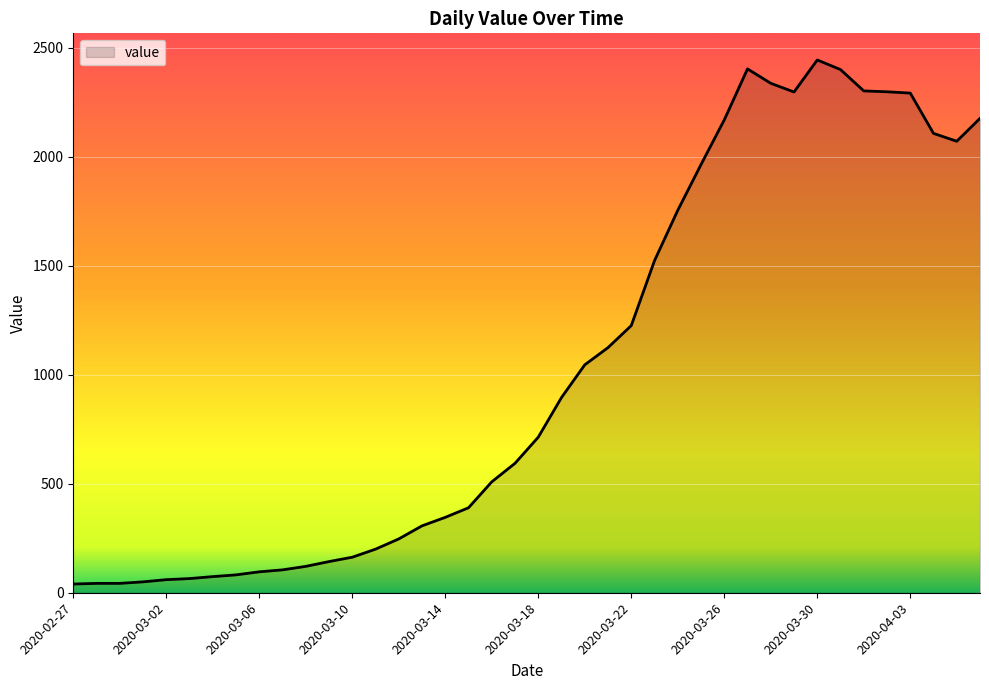

What is the greatest value displayed?

2445